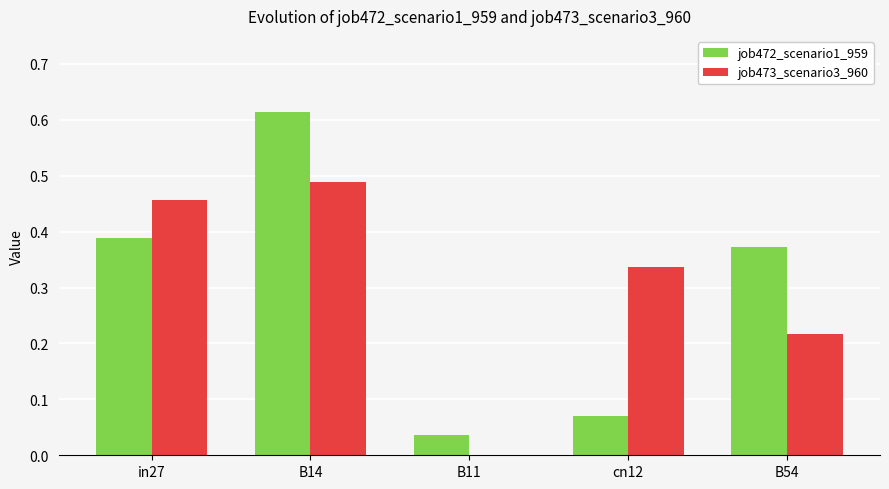

The value of job472_scenario1_959 at cn12 is 0.0. True or false?

False